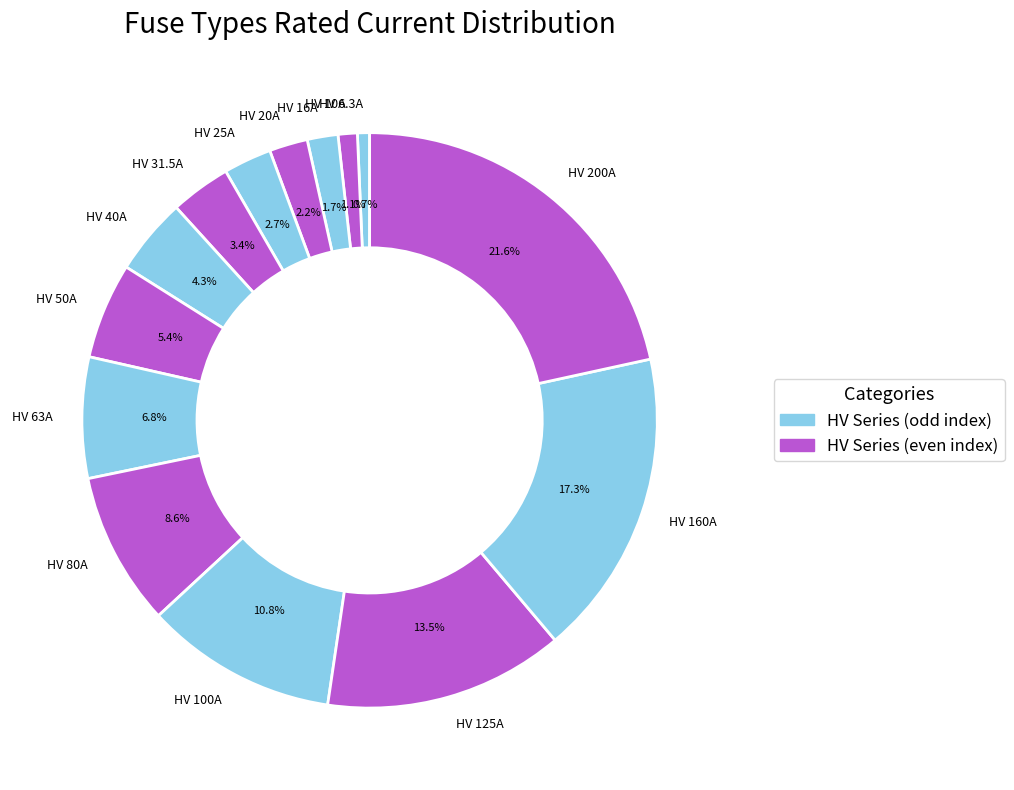

To the nearest percent, what percentage of the pie is HV 6.3A?

1%